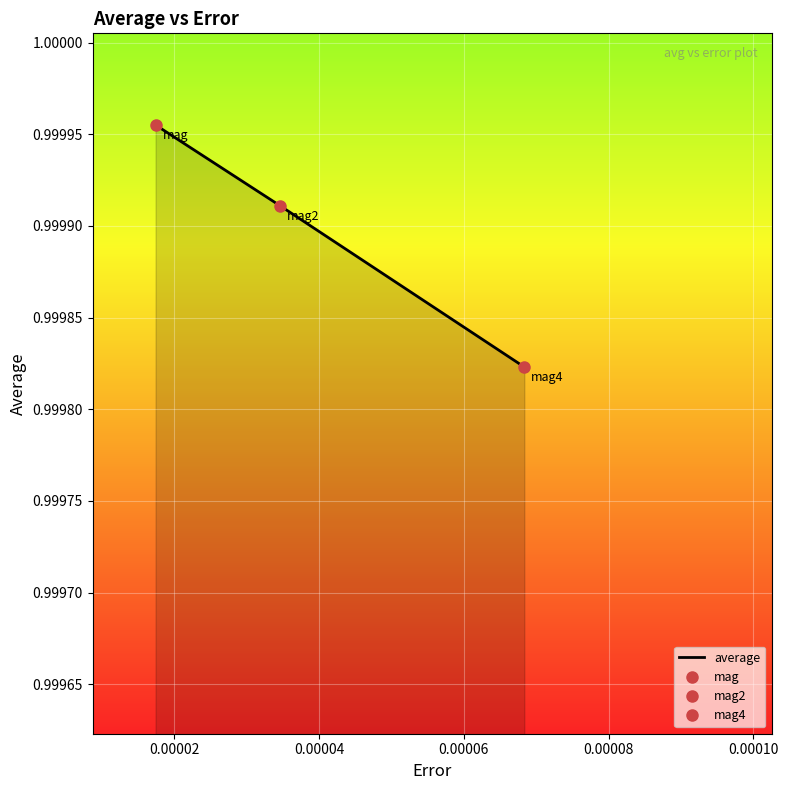

What is the maximum value shown in the chart?

1.0